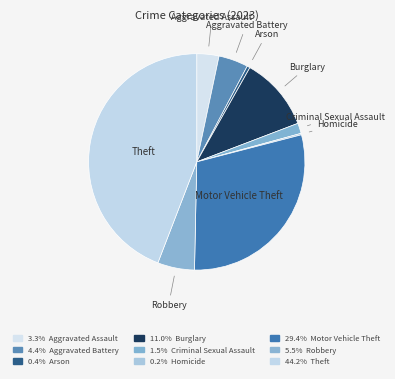

Is there any slice that represents more than half of the pie?

No